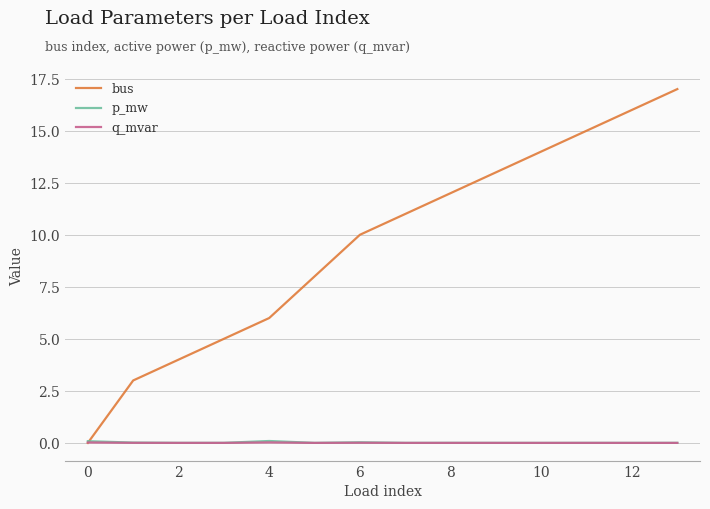

What is the sum of all bus values?

134.0